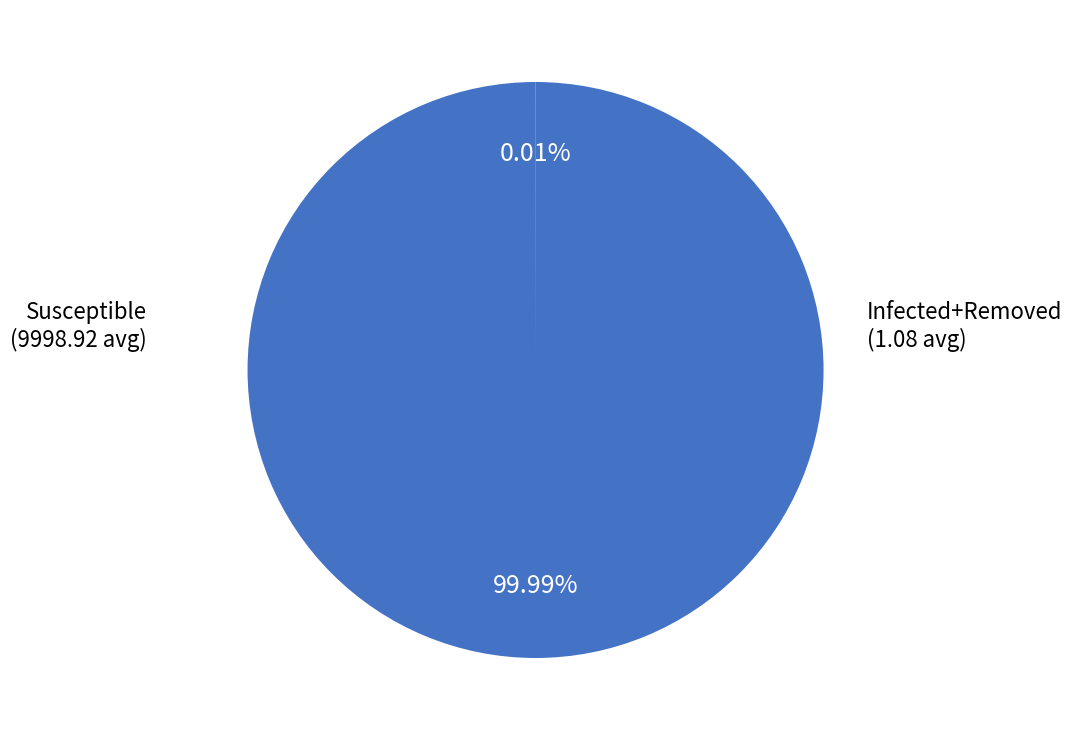

Is Susceptible the majority of the pie?

Yes